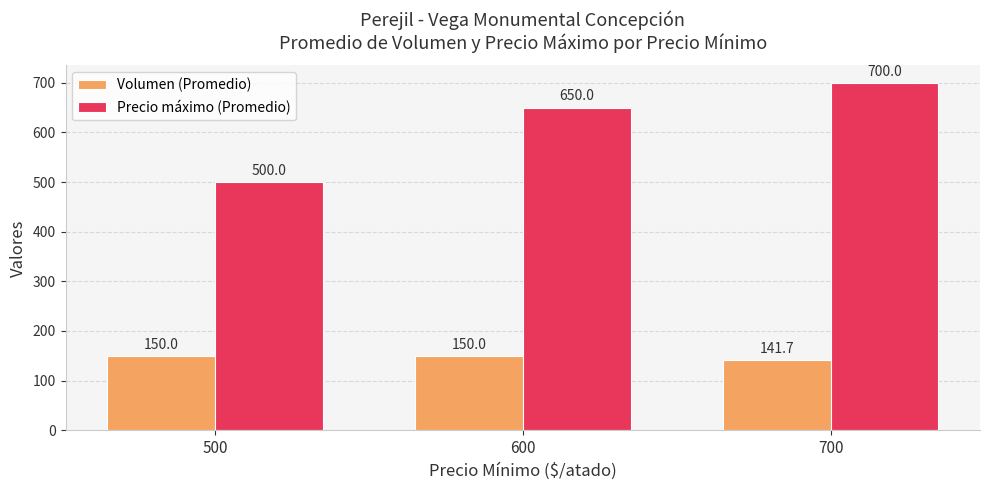

What is the difference between the maximum and minimum values in the Volumen (Promedio) series?

8.3